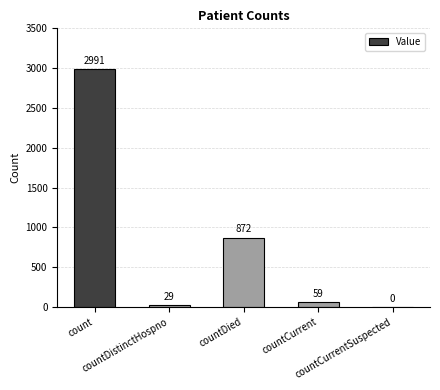

What is the greatest value displayed?

2991